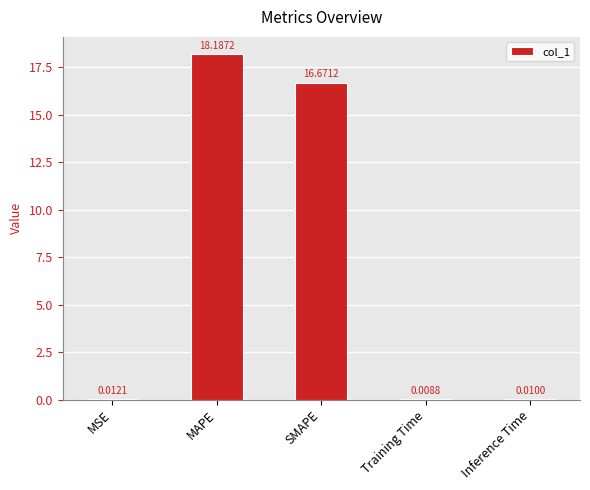

Are the bars grouped side by side (vs. stacked)?

No